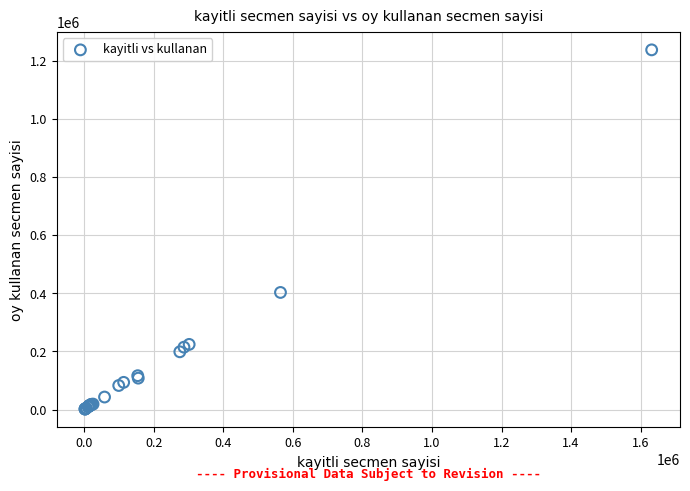

What Y value in the scatter plot is closest to 619940?

403186